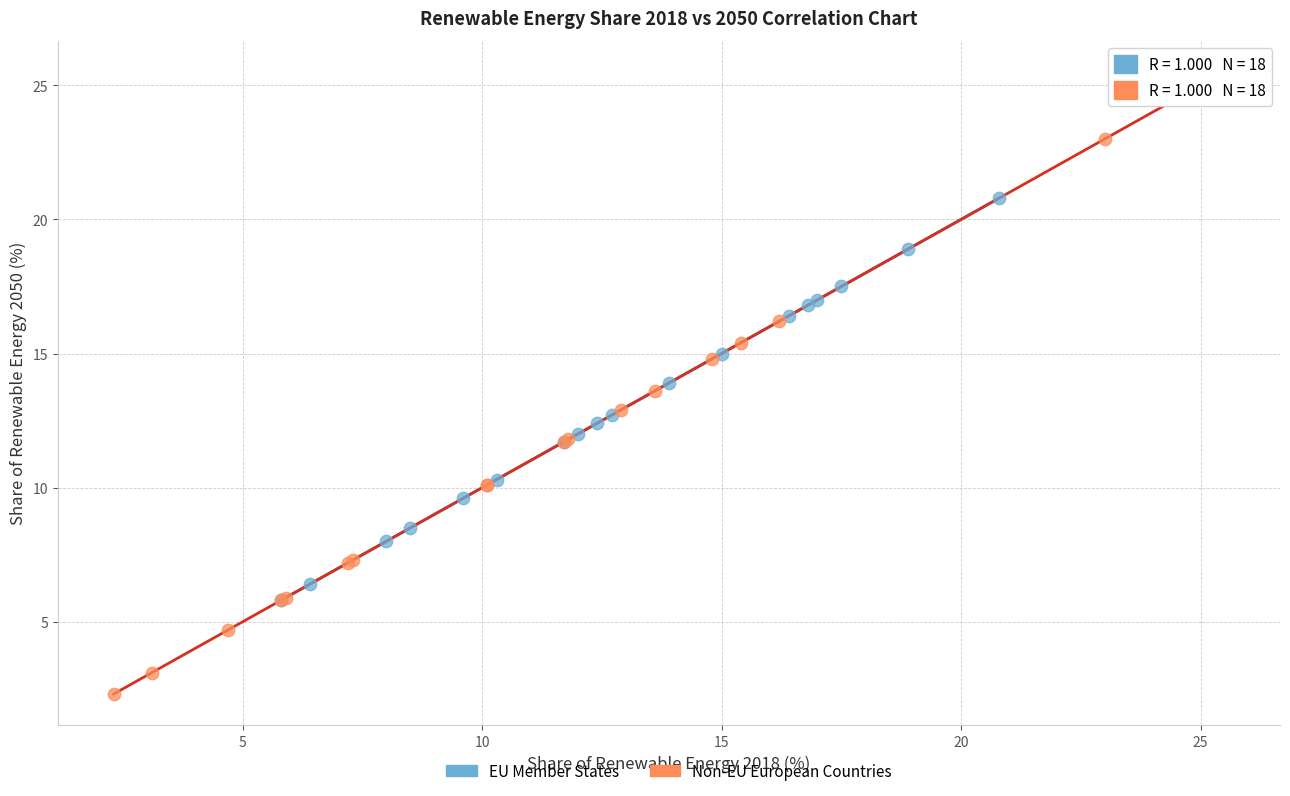

What are all the series names shown in the legend?

EU Member States, Non-EU European Countries